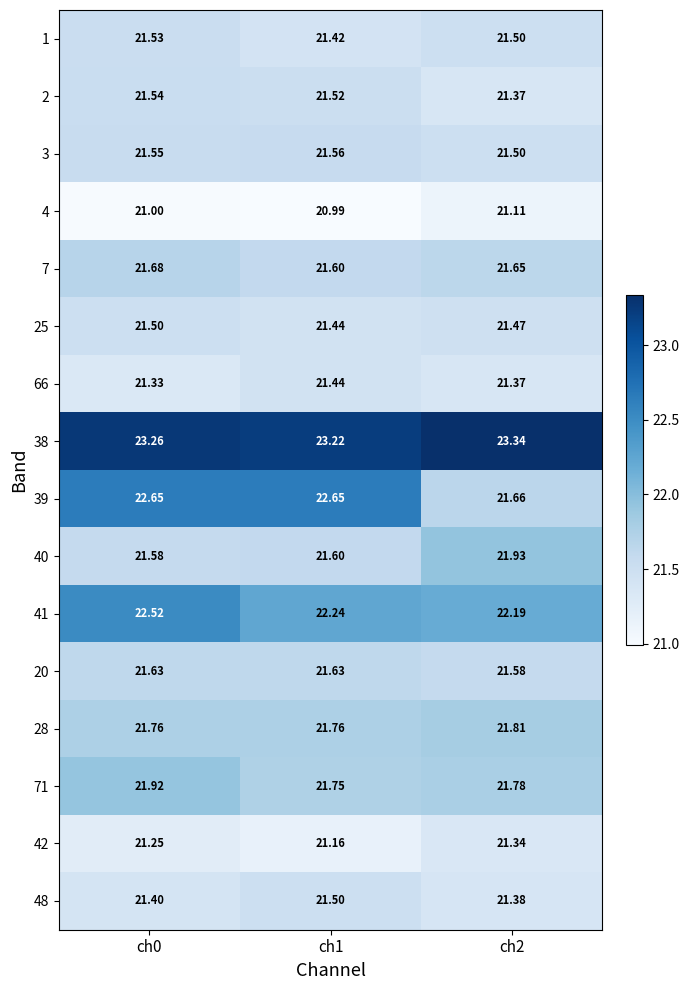

Is the value of 1 at ch1 greater than the value of 42 at ch0?

Yes